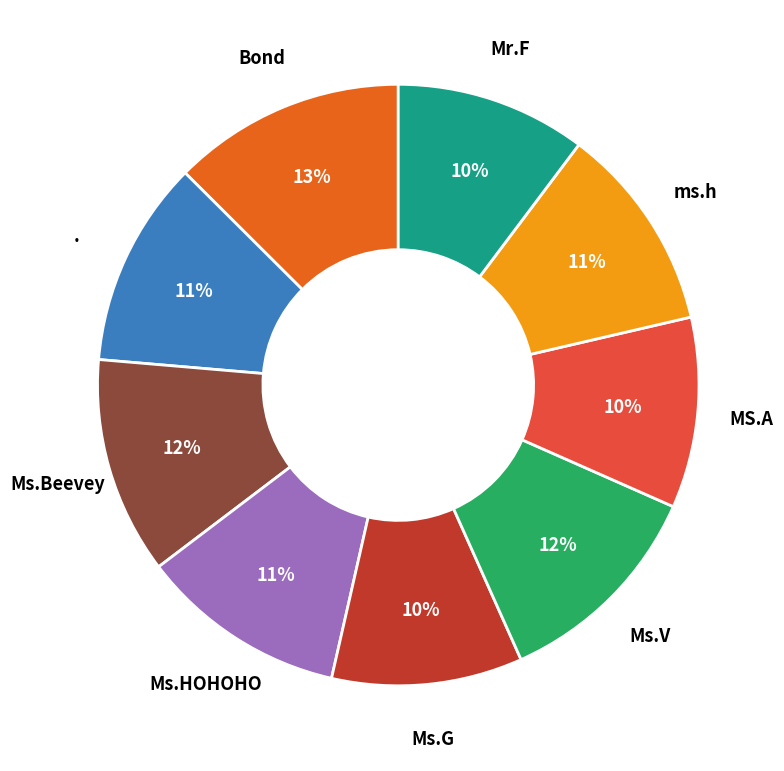

Does any single category account for the majority?

No